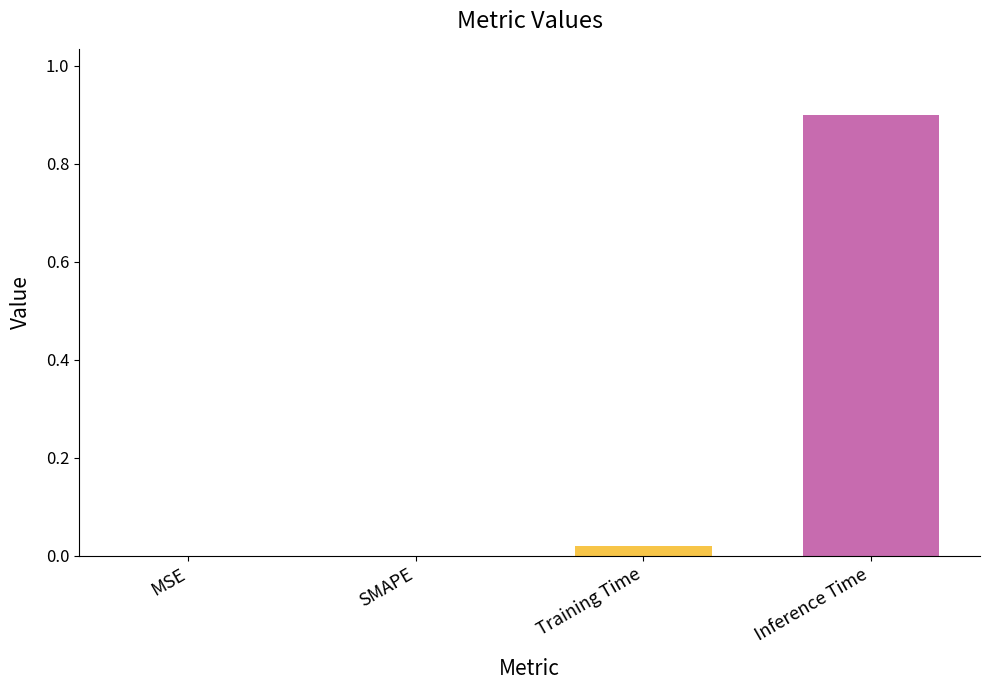

What is the sum of all values?

0.9